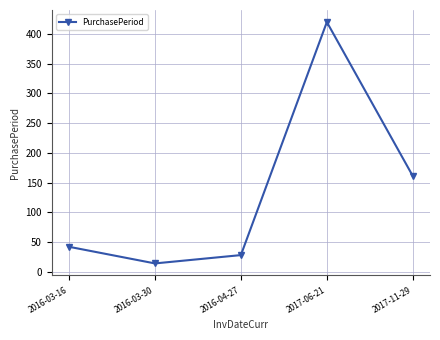

Reading right to left, what are all the values shown in this chart?

161	420	28	14	42